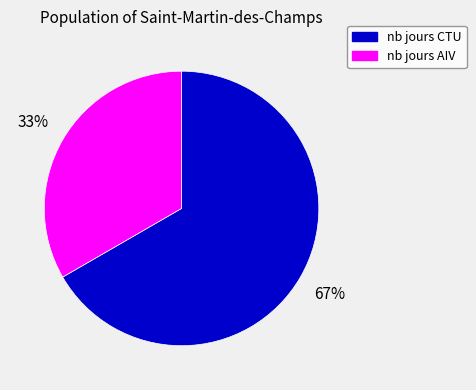

Rank the categories by value from highest to lowest.

nb jours CTU, nb jours AIV